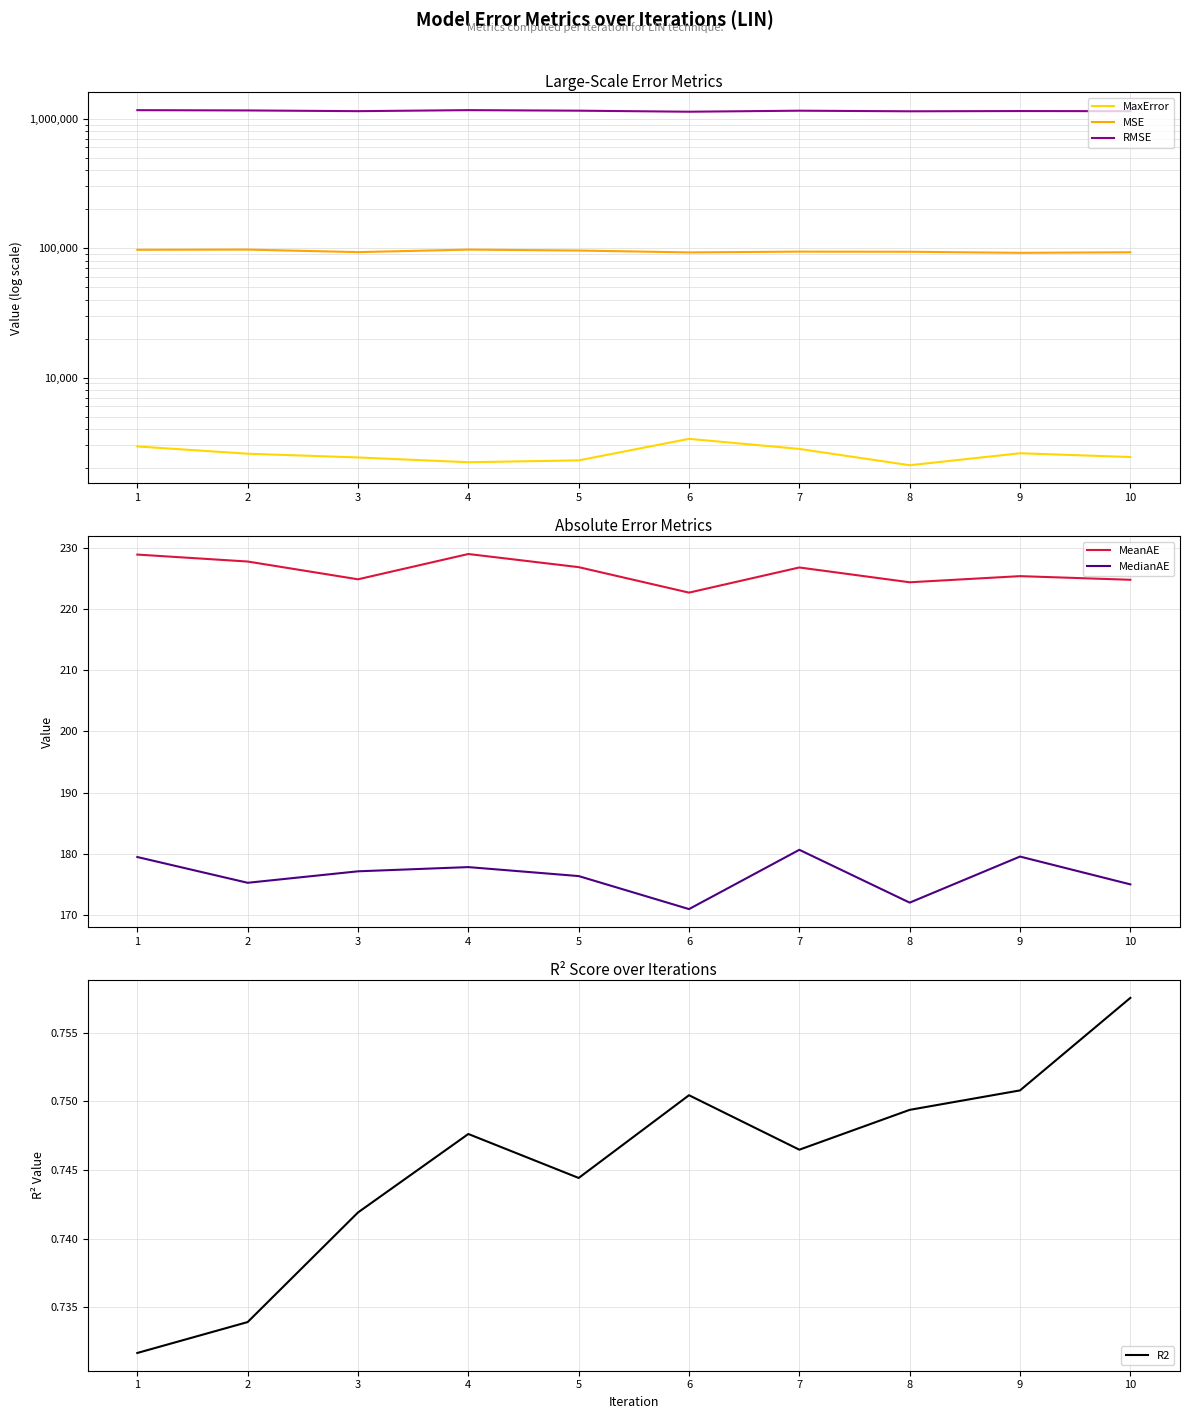

Reading left to right, what are all the values shown in this chart?

MaxError: 2935.1	2579.3	2413.4	2216.6	2291.6	3360.6	2808.7	2101.8	2600.6	2432.4
MSE: 97064.0	97410.5	93123.6	97385.6	95817.8	92650.6	93952.3	93720.7	91956.2	92883.2
RMSE: 1163904.6	1158121.2	1143336.9	1164370.9	1153212.5	1132035.5	1152940.4	1140636.5	1145737.8	1142712.9
MeanAE: 228.9	227.8	224.9	229.0	226.9	222.7	226.8	224.4	225.4	224.8
MedianAE: 179.5	175.2	177.1	177.8	176.3	170.9	180.6	172.0	179.5	175.0
R2: 0.7	0.7	0.7	0.7	0.7	0.8	0.7	0.7	0.8	0.8